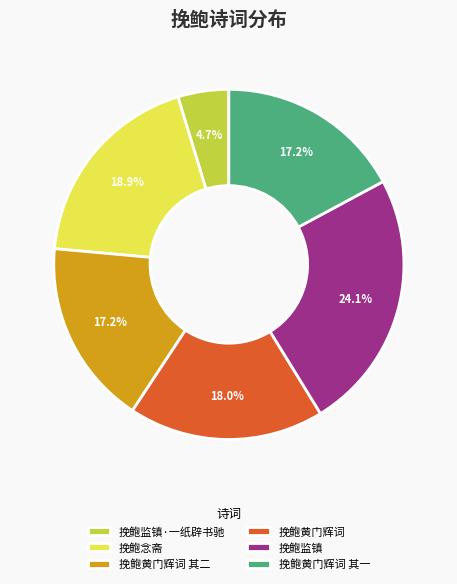

What is the ratio of the value at 挽鲍黄门辉词 to the value at 挽鲍念斋?

1.0